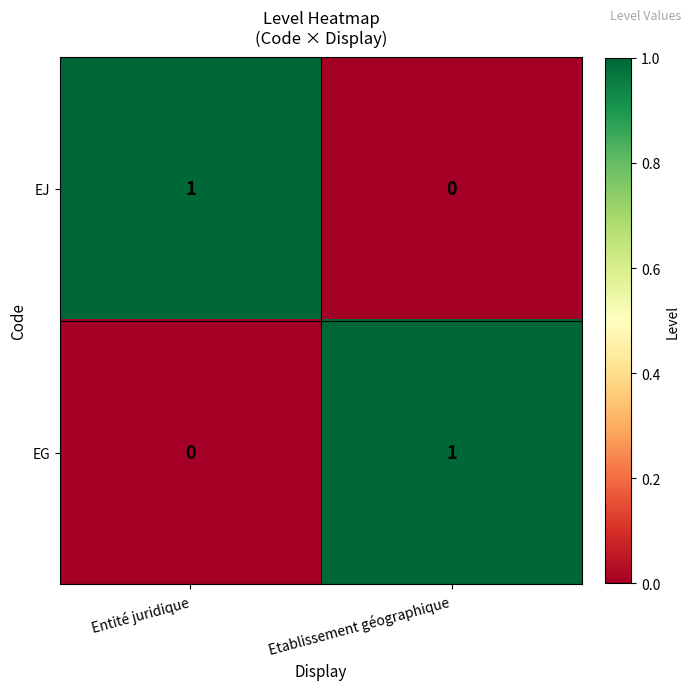

Is the value of EG at Etablissement géographique greater than the value of EJ at Etablissement géographique?

Yes